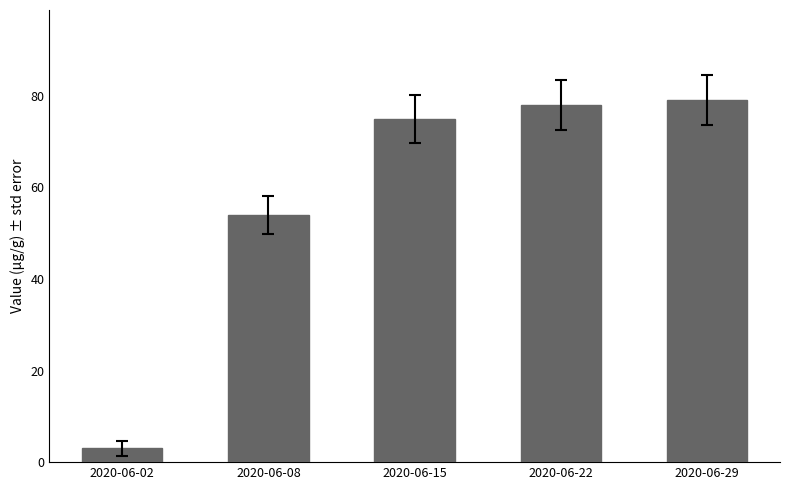

What is the value of the 3rd bar from the left?

75